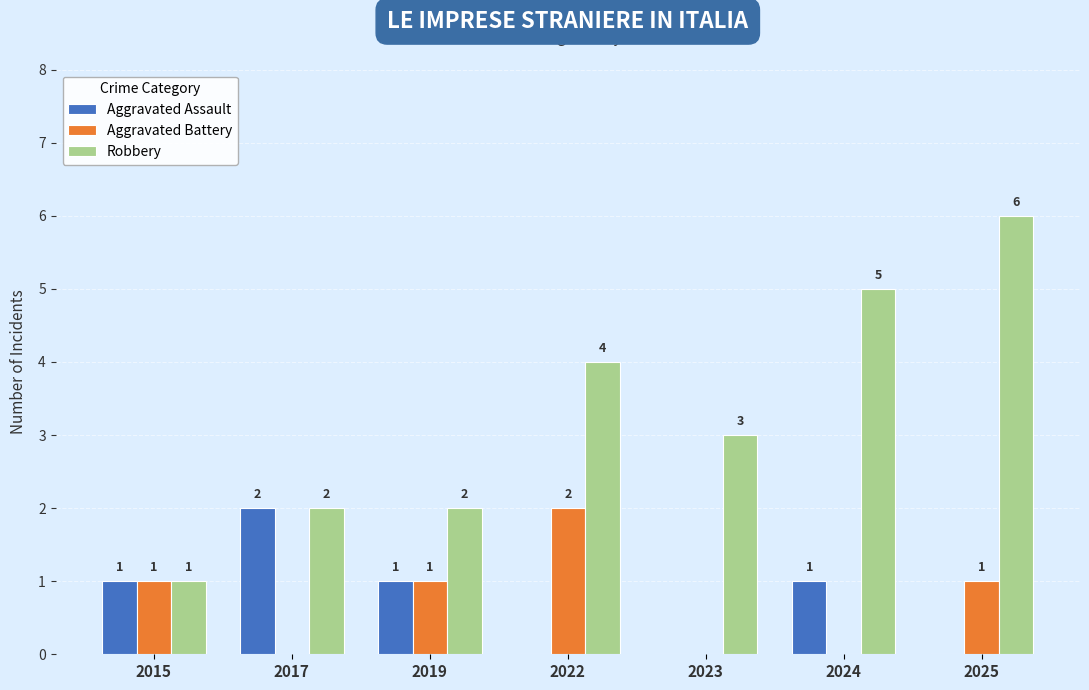

True or false: Aggravated Assault has a value of 1 at 2015.

True